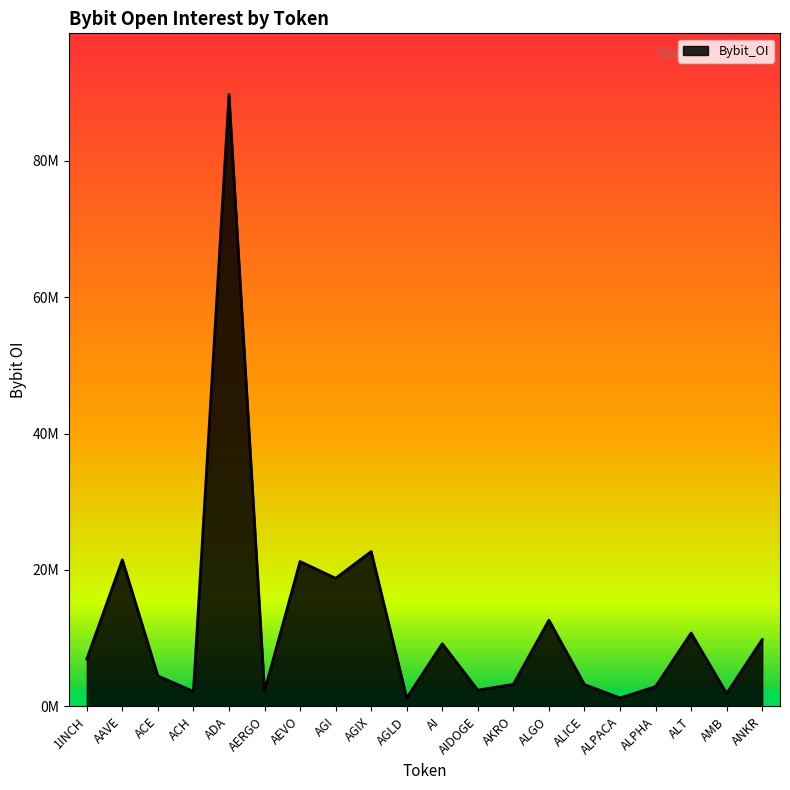

Rank the categories by value from highest to lowest.

ADA, AGIX, AAVE, AEVO, AGI, ALGO, ALT, ANKR, AI, 1INCH, ACE, AKRO, ALICE, ALPHA, AIDOGE, AERGO, ACH, AMB, ALPACA, AGLD